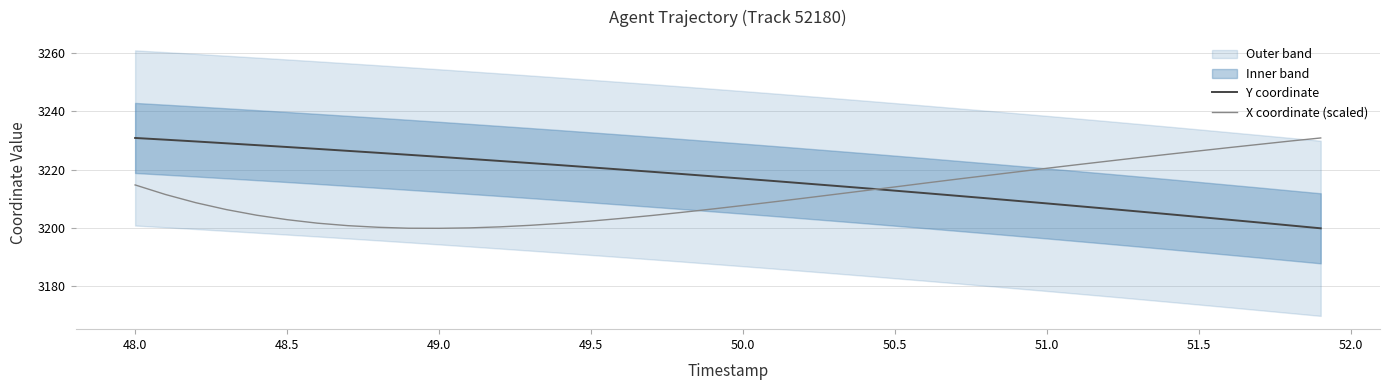

The value of Y coordinate at 50.5 is 3212.8. True or false?

True